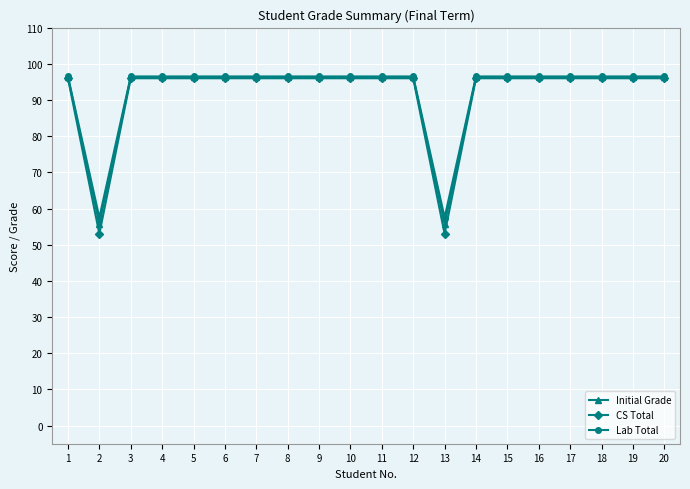

At how many categories does at least one series exceed 84?

18